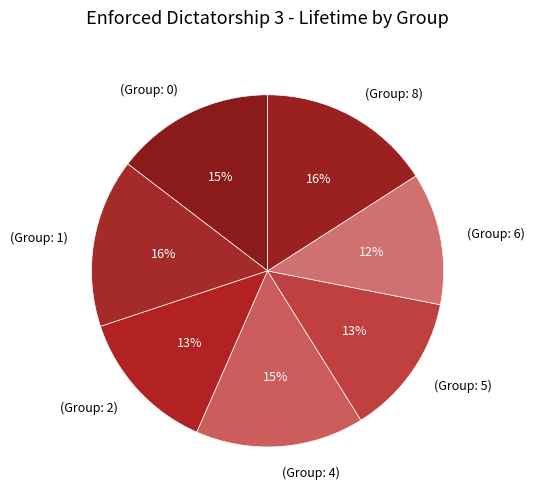

Do (Group: 0) and (Group: 6) together represent more than half of the pie?

No